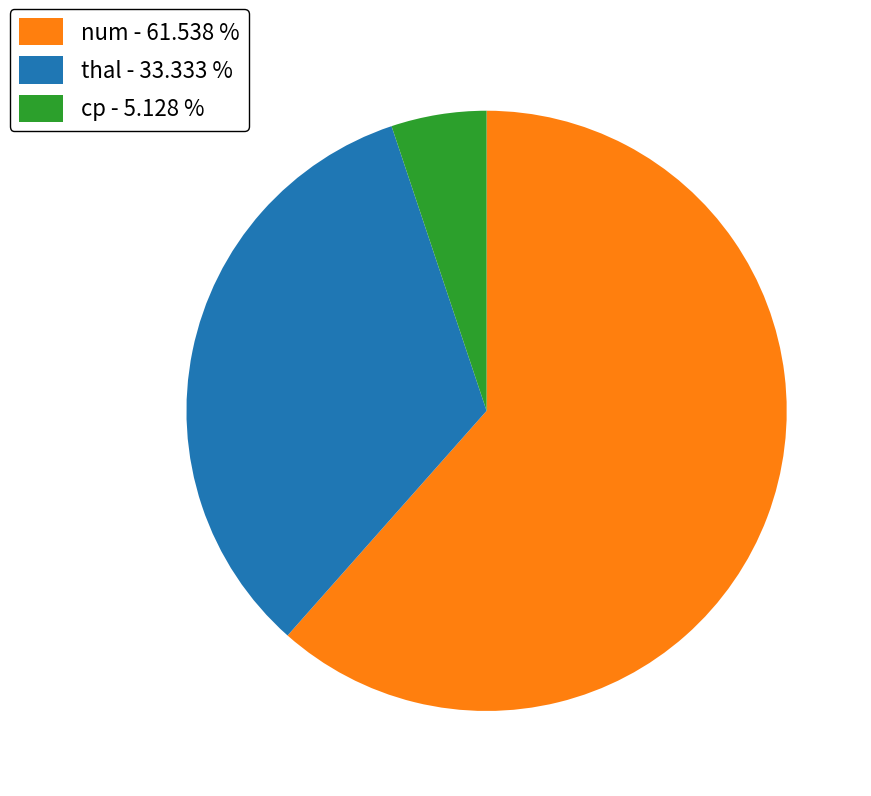

Rank the categories by value from lowest to highest.

cp, thal, num